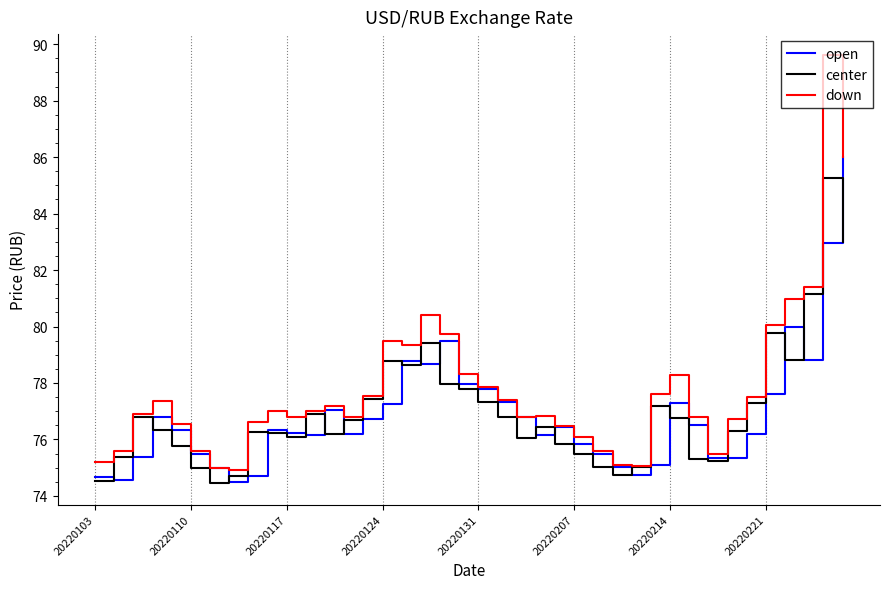

What is the maximum value shown in the chart?

89.6